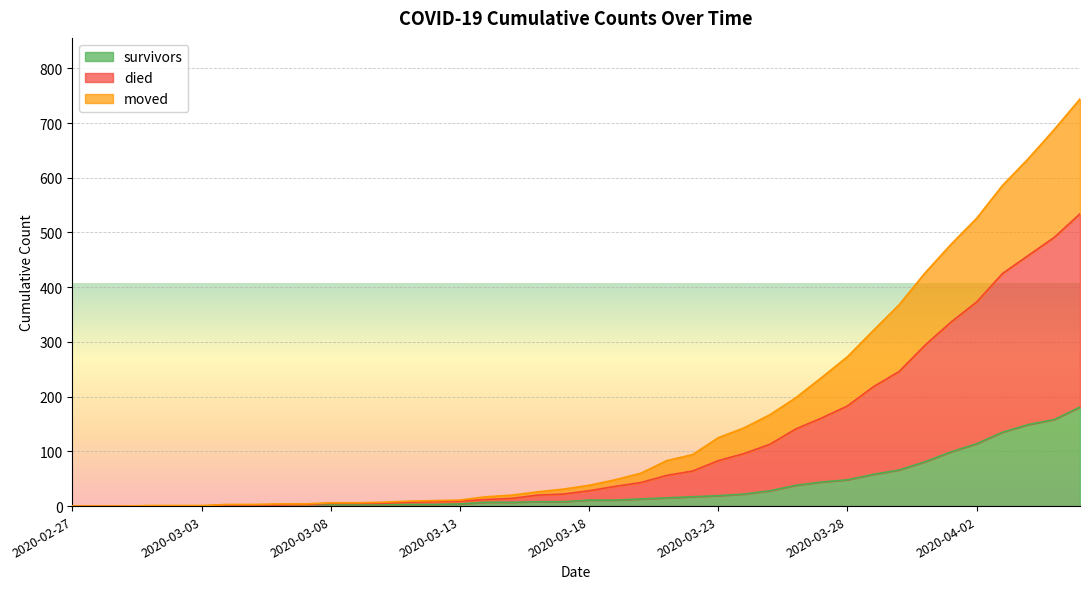

What is the label of the 3rd point from the left?

2020-02-29